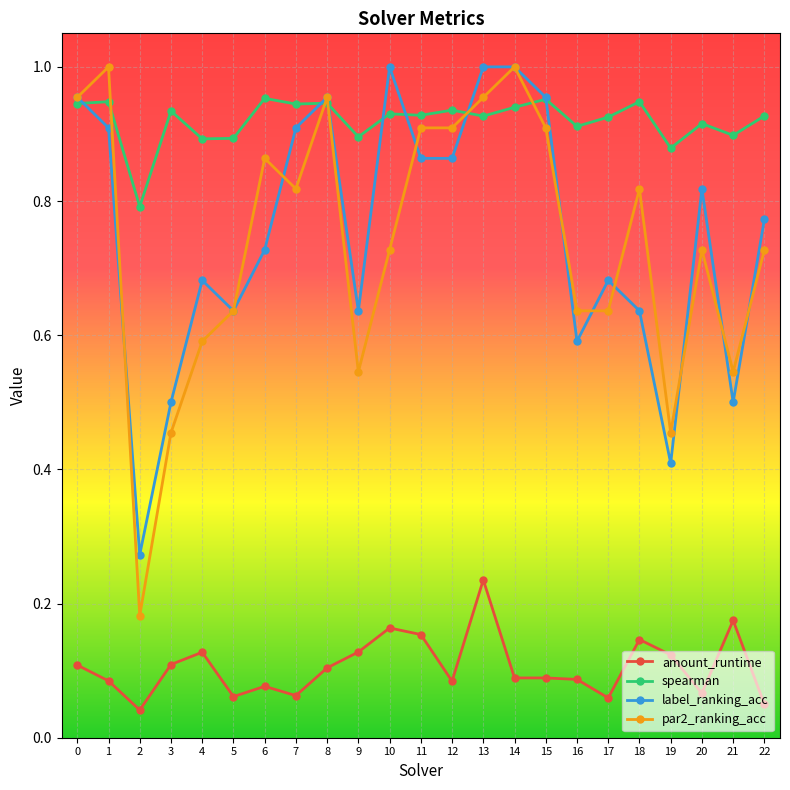

Does the chart have visible grid lines?

Yes